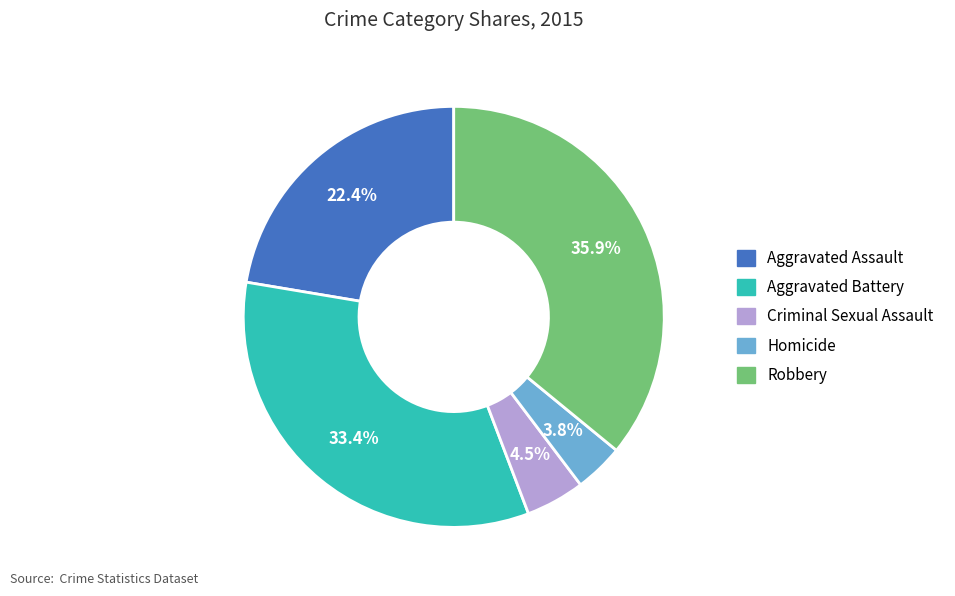

Rank the categories by value from lowest to highest.

Homicide, Criminal Sexual Assault, Aggravated Assault, Aggravated Battery, Robbery